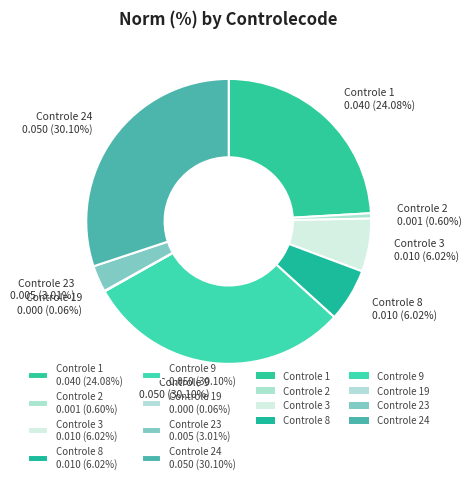

Between Controle 2 0.001 (0.60%) and Controle 1 0.040 (24.08%), which is larger?

Controle 1 0.040 (24.08%)